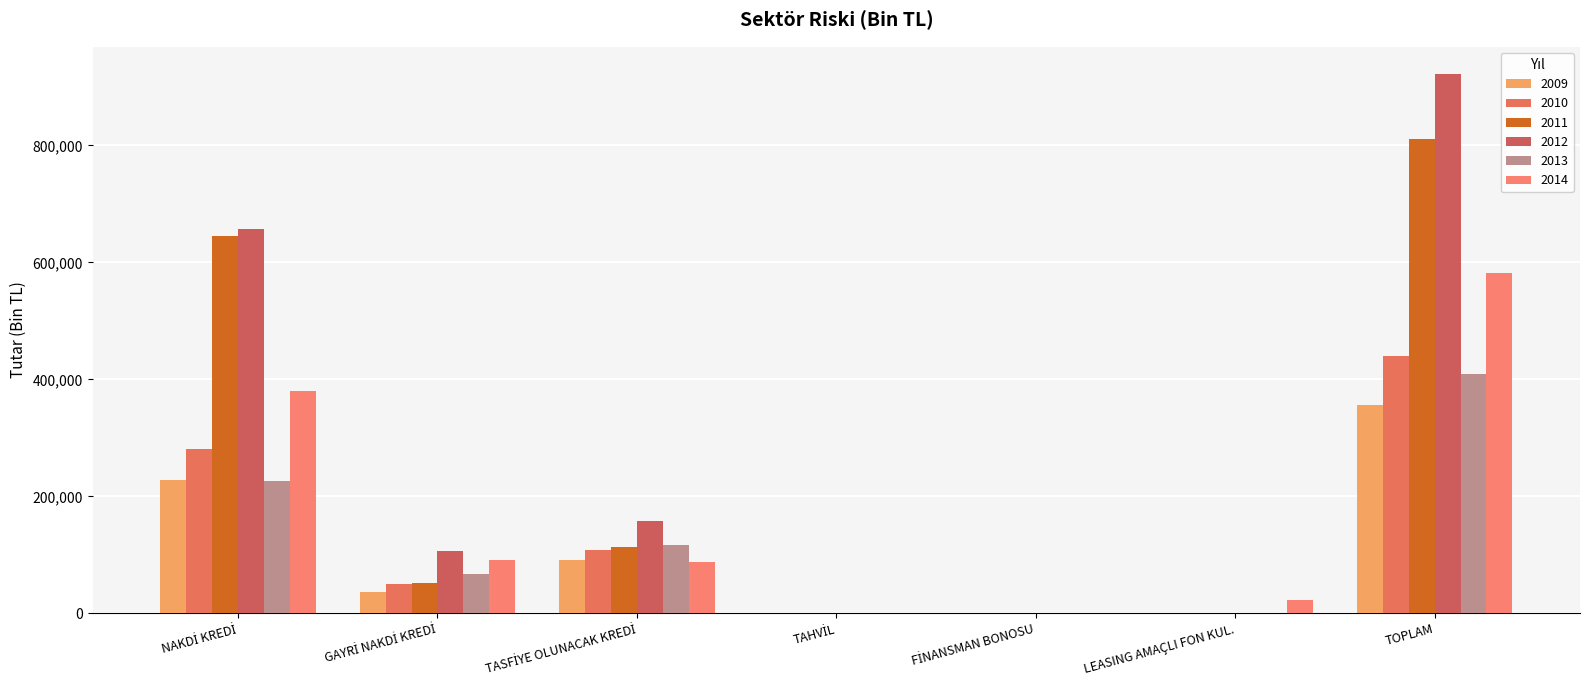

At which label does 2014 reach its minimum?

TAHVİL